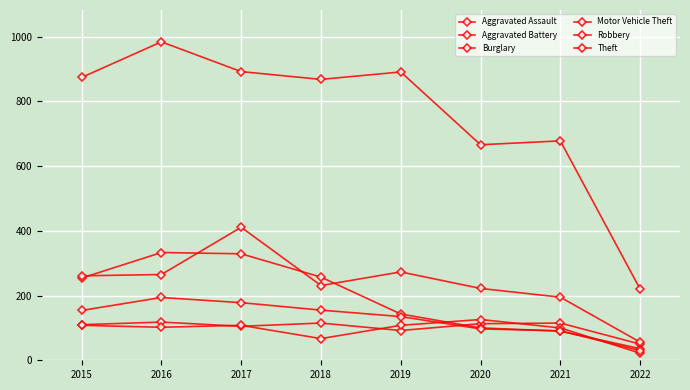

True or false: Motor Vehicle Theft has more than 0 points higher than both neighbors.

True